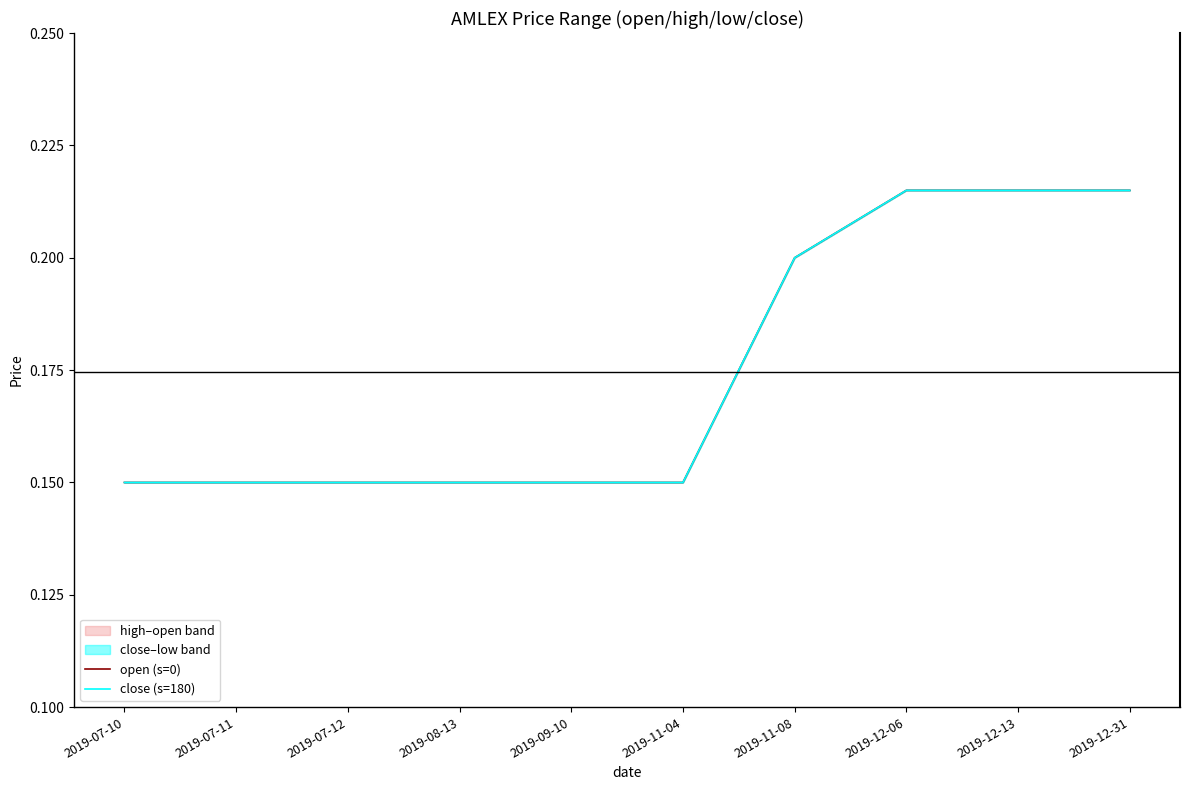

Which series has the widest spread of values?

open (s=0)